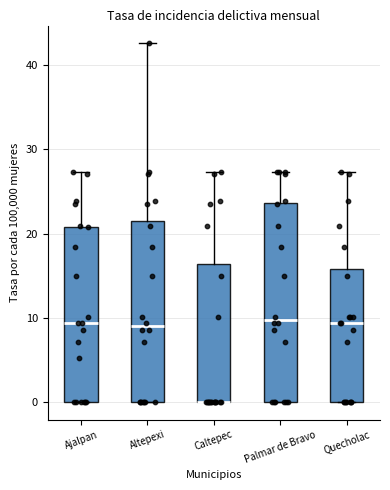

Where does the median line of the box for Altepexi sit on the y-axis? The values are not printed on the chart, so give them approximately, as read against the axis.

9